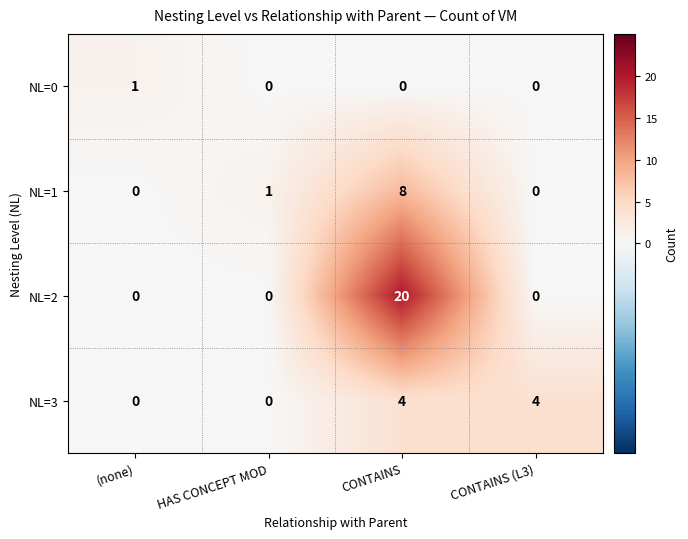

What is the difference between the highest and lowest values at CONTAINS?

20